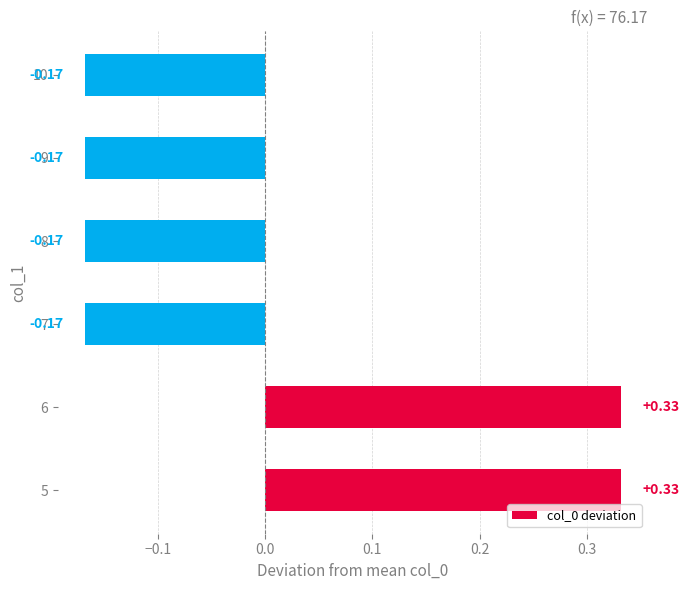

Count the number of categories in the chart.

6